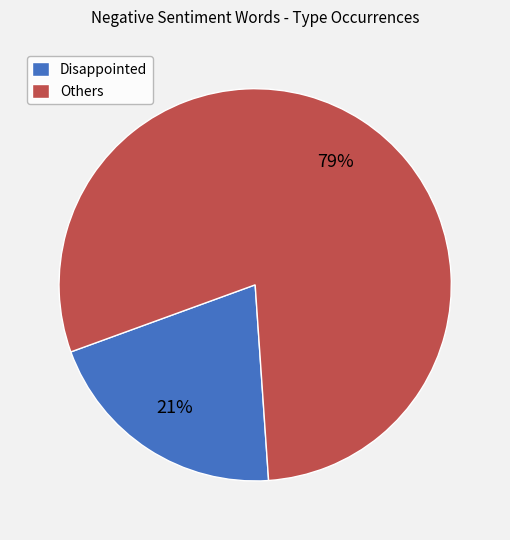

To the nearest percent, what percentage of the pie is Others?

79%